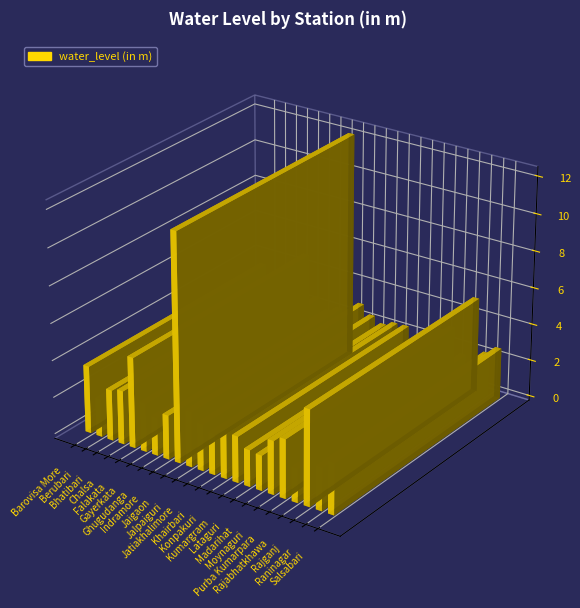

True or false: the data shows 4.9 at Jalpaiguri.

False